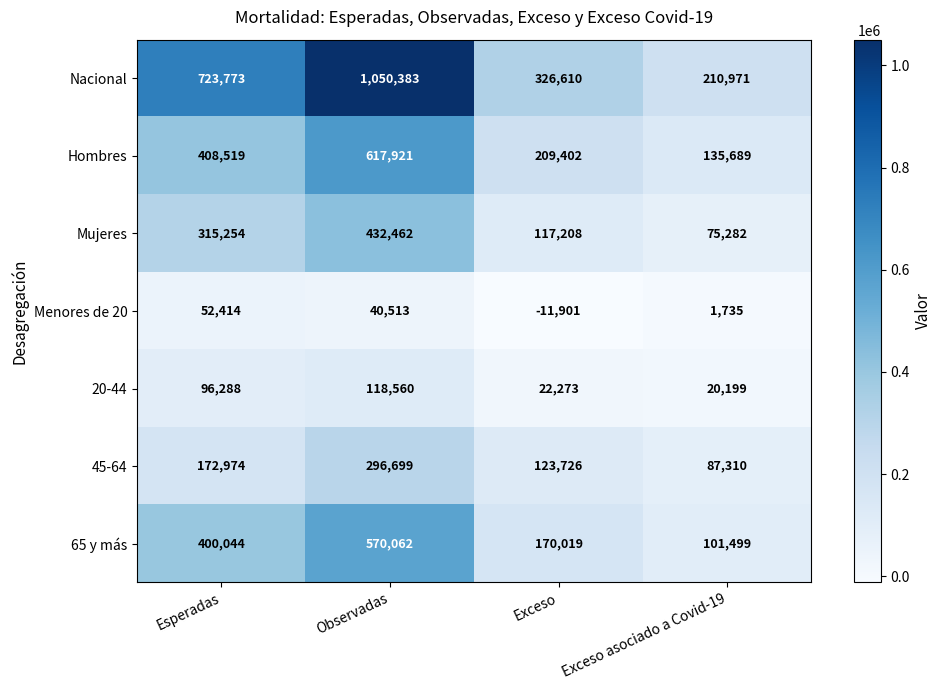

Is it true that Hombres equals 865313 at Observadas?

False